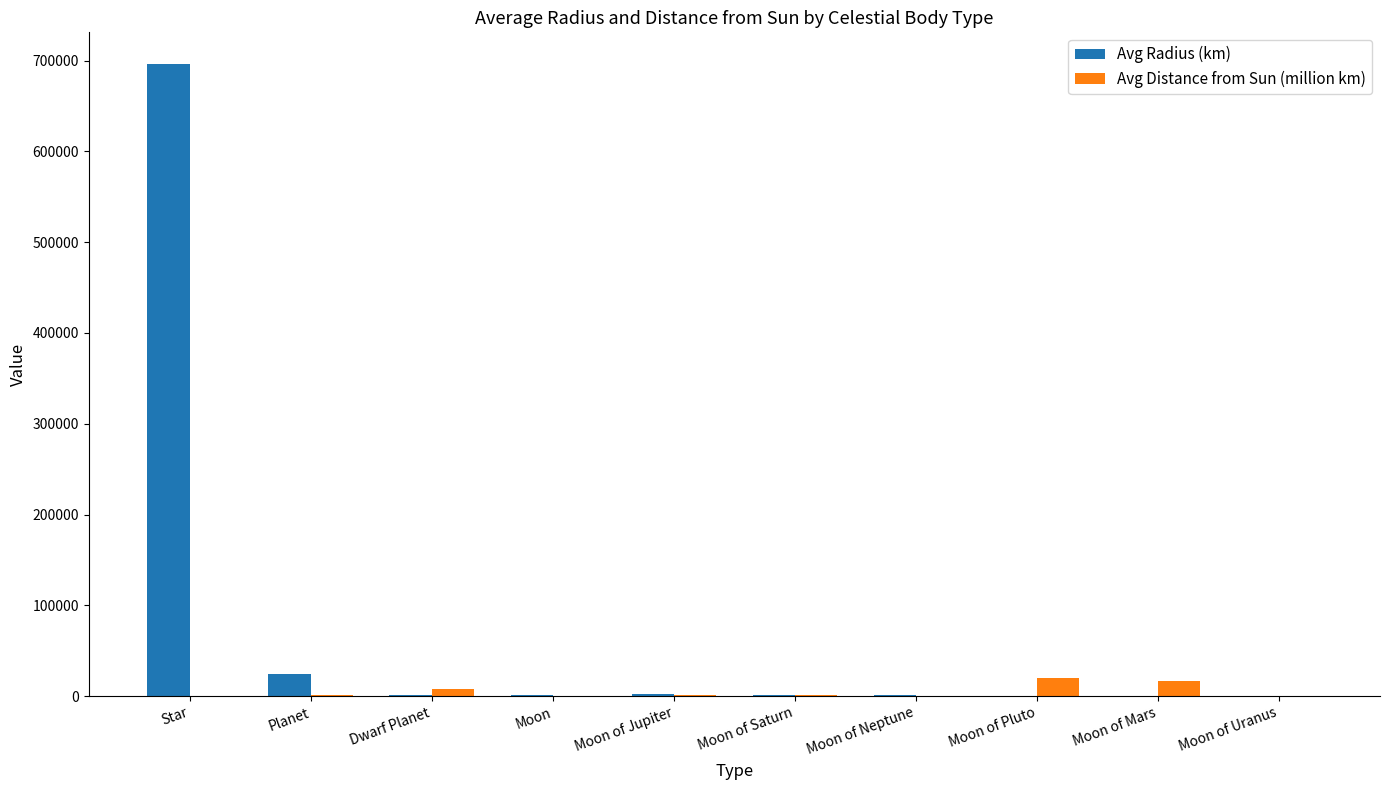

What is the average value of the Avg Radius (km) series?

72923.2